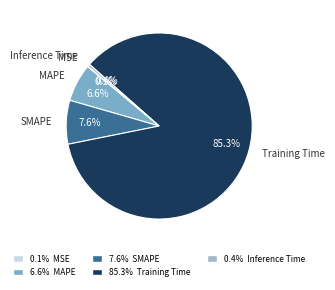

To the nearest percent, what portion does Training Time represent?

85%